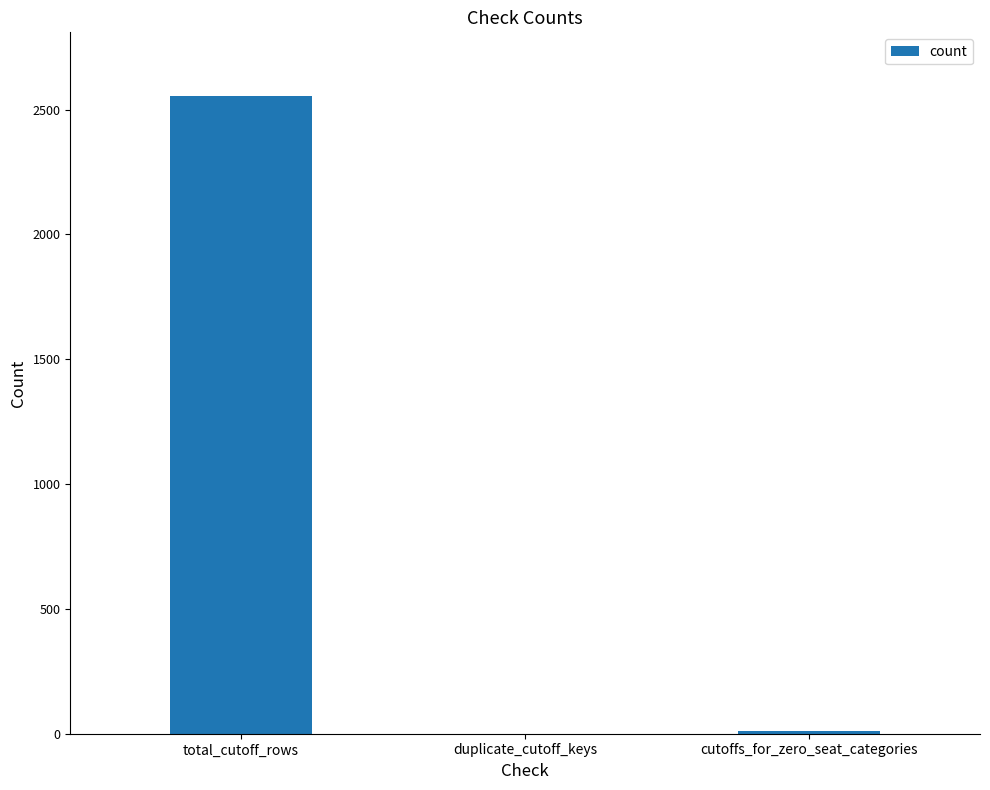

Which has a higher value, duplicate_cutoff_keys or total_cutoff_rows?

total_cutoff_rows